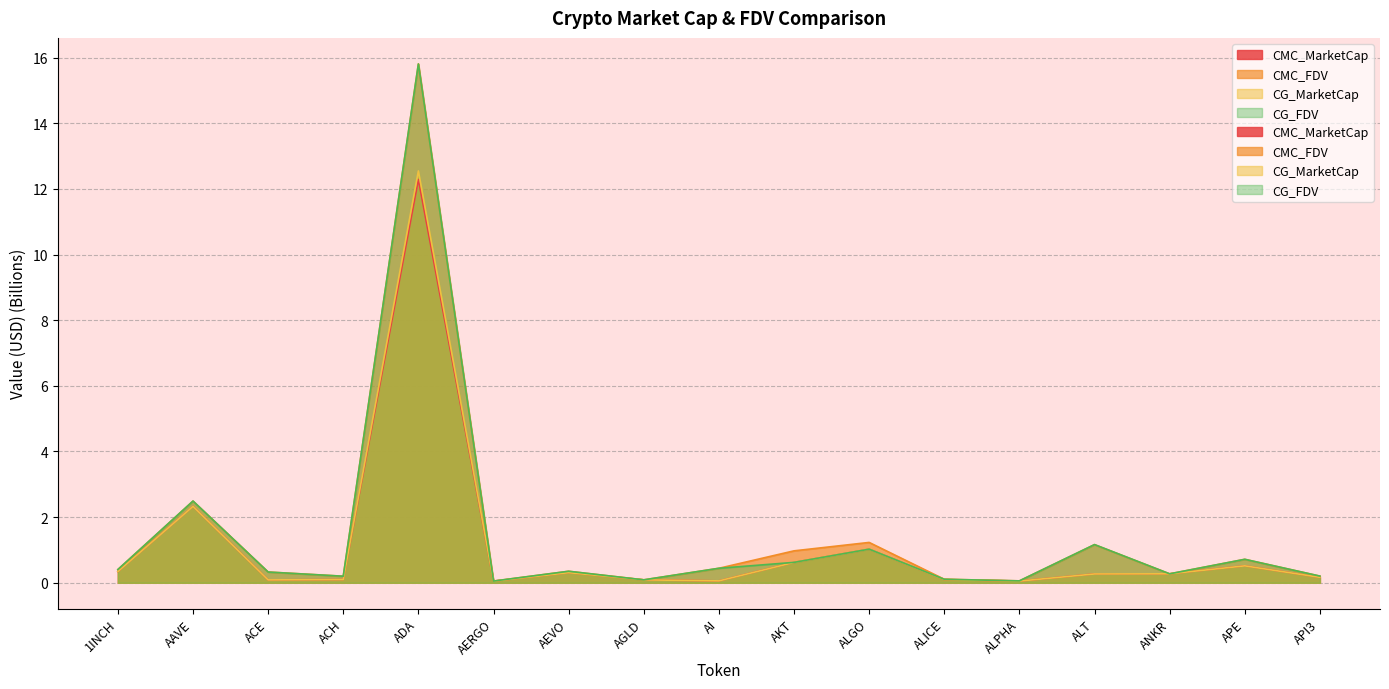

What is the label of the 16th point from the right?

AAVE